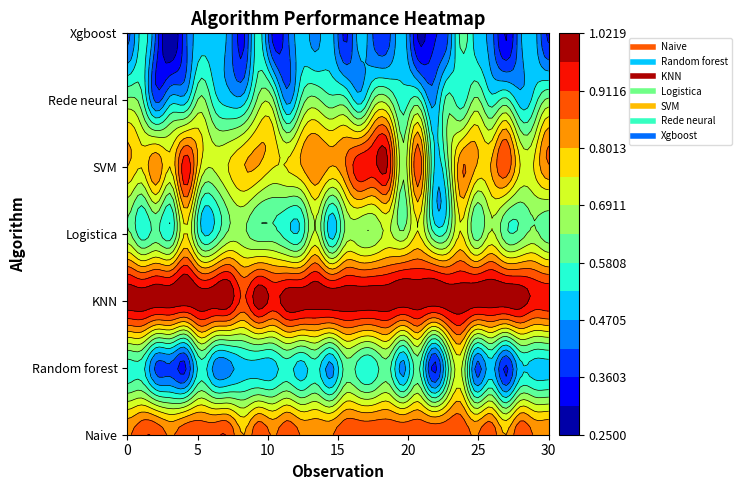

What is the sum of the Naive values at Random forest and Rede neural?

1.8